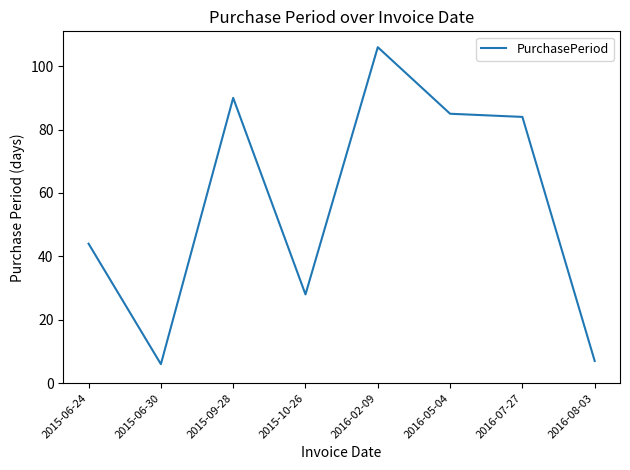

What is the difference between the values at 2015-06-24 and 2016-07-27?

40